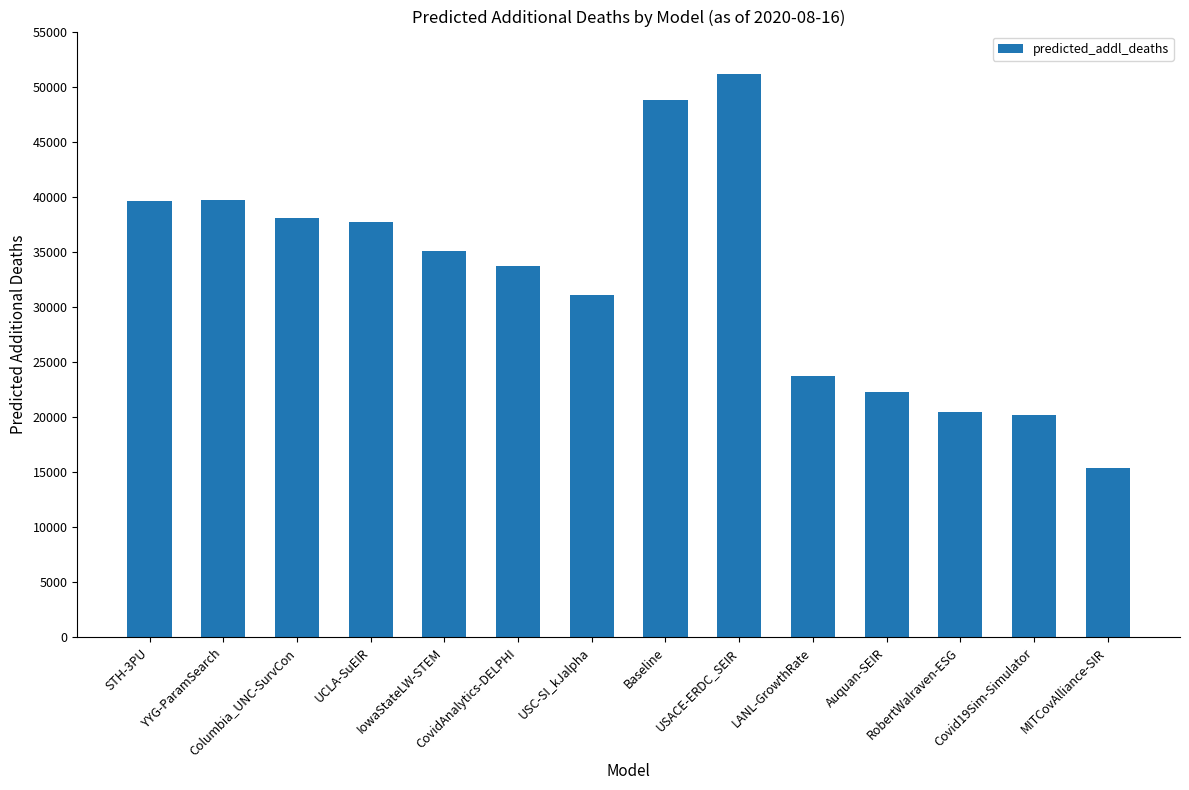

What is the minimum value shown in the chart?

15381.1